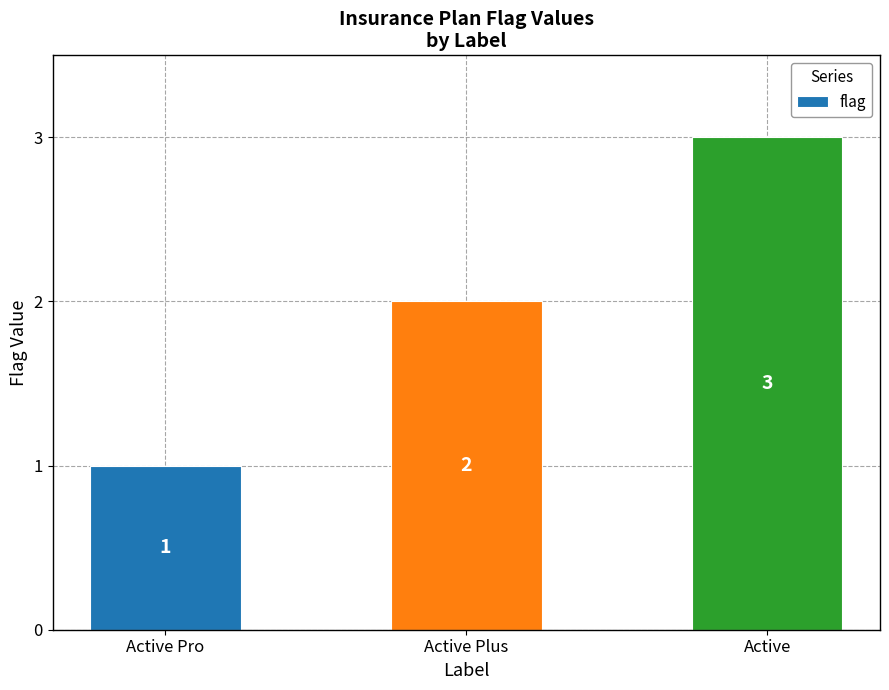

What is the change in value from Active Pro to Active Plus?

+1